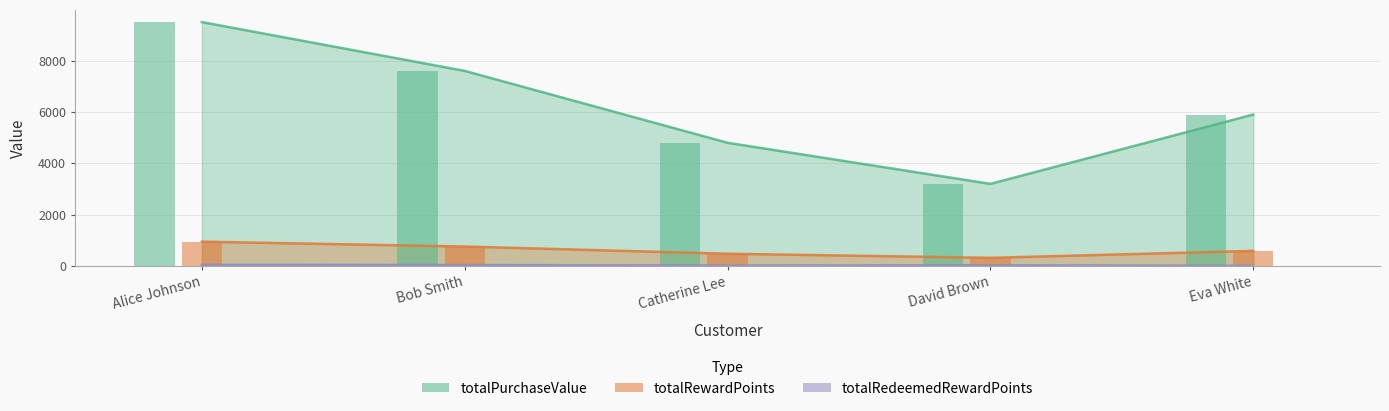

The value of totalPurchaseValue at Catherine Lee is 6555. True or false?

False